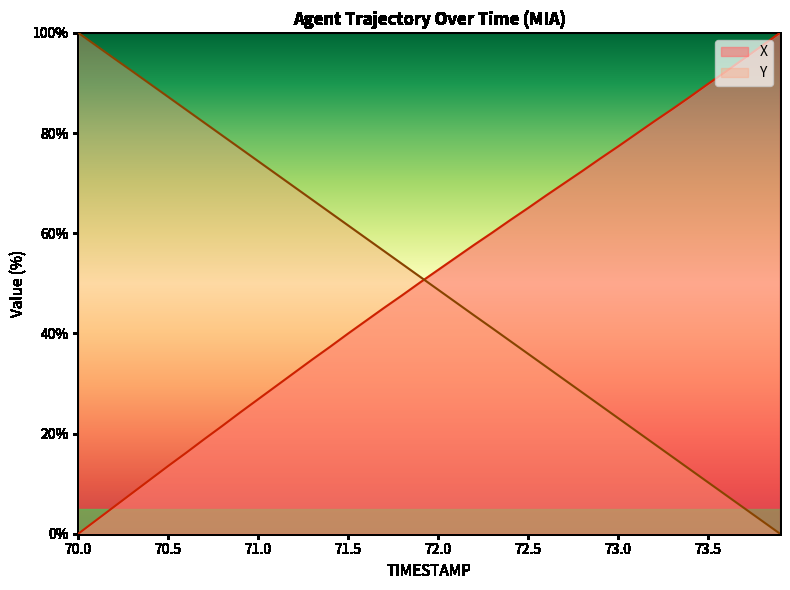

What is the approximate value of Y at 70.6?

84.6